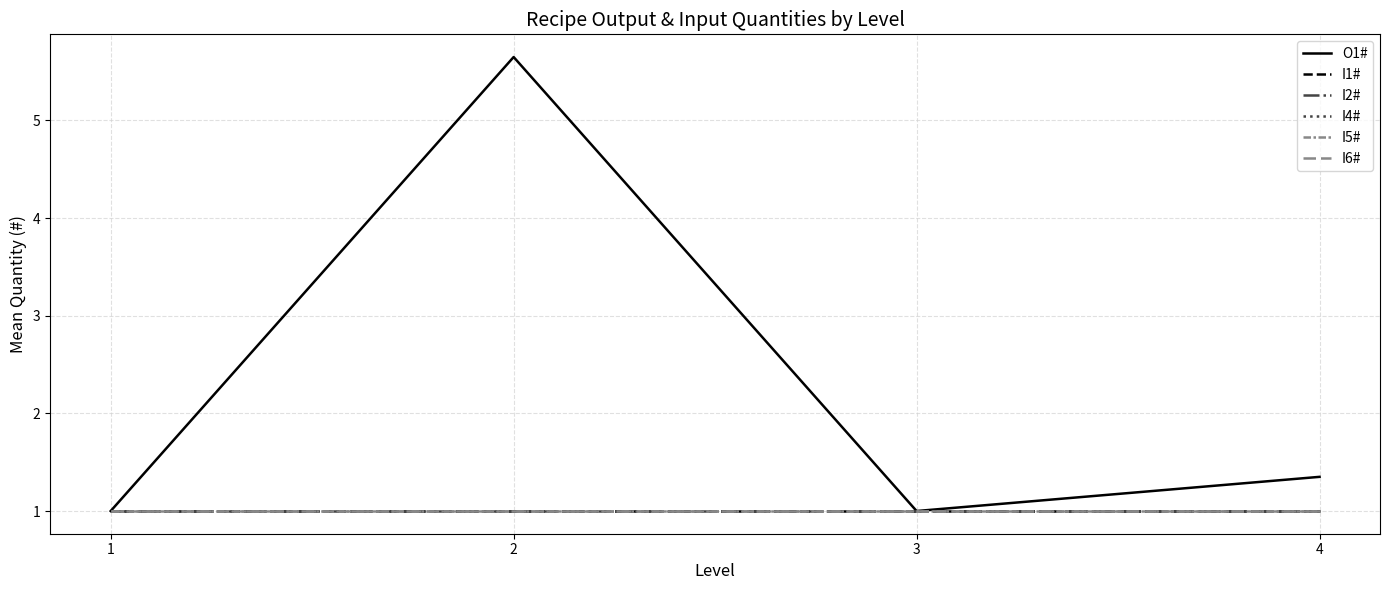

Which series changed the most between 1 and 2?

O1#